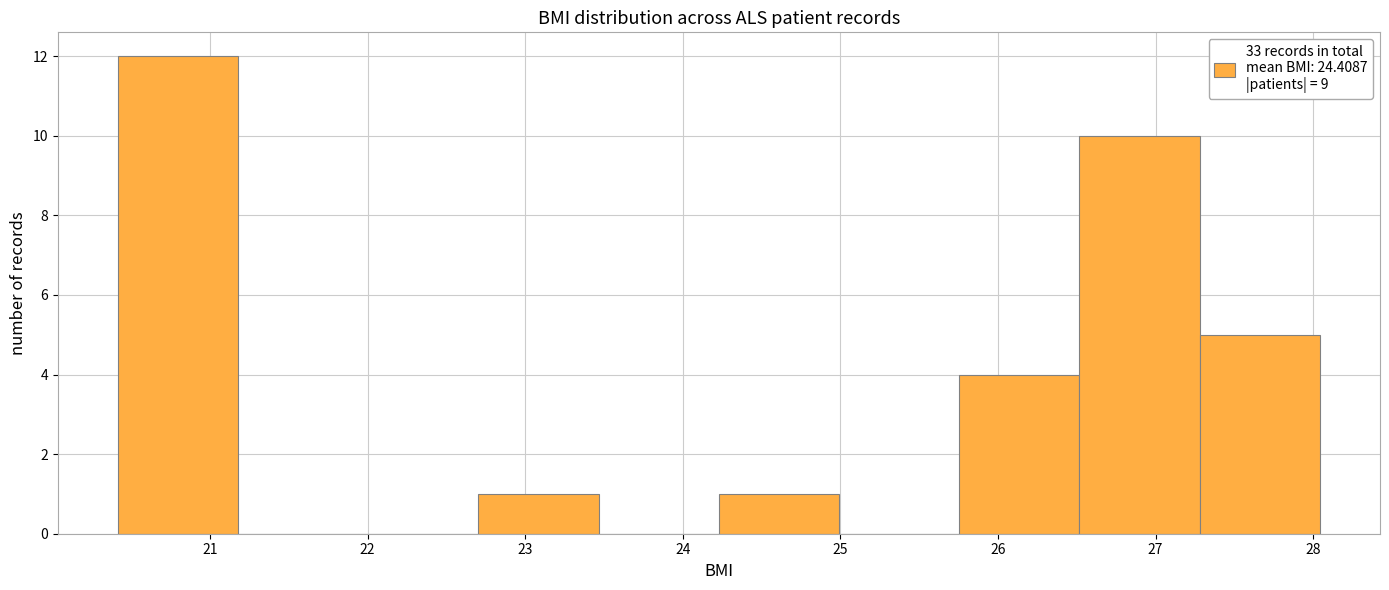

Reading left to right, transcribe this chart: for each bar, give the range it covers on the x-axis and its height. Neither the bar edges nor the heights are printed on the chart, so give them approximately, as read against the axes.

20.4 to 21.2: 12
21.2 to 21.9: 0
21.9 to 22.7: 0
22.7 to 23.5: 1
23.5 to 24.2: 0
24.2 to 25.0: 1
25.0 to 25.8: 0
25.8 to 26.5: 4
26.5 to 27.3: 10
27.3 to 28.0: 5